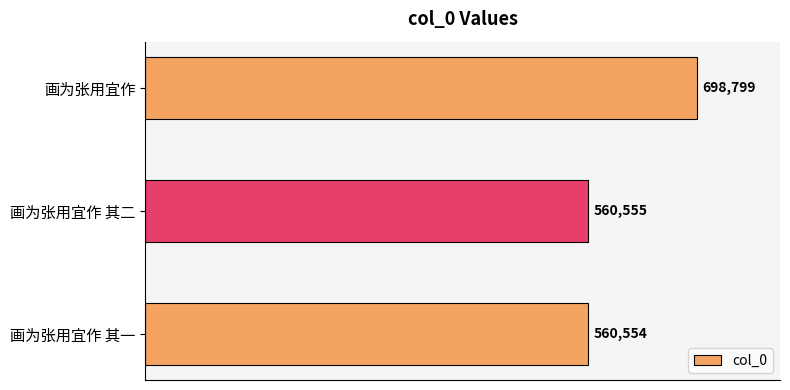

What is the difference between the maximum and second lowest values?

138244